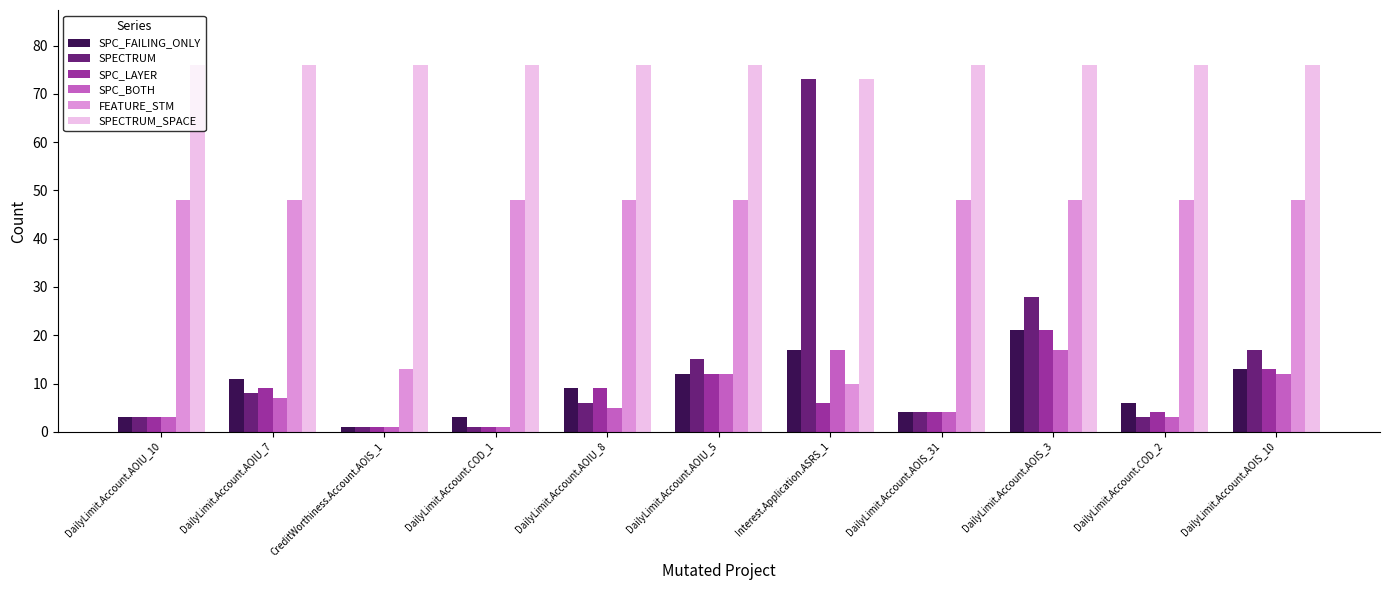

Which series has the largest total across all categories?

SPECTRUM_SPACE